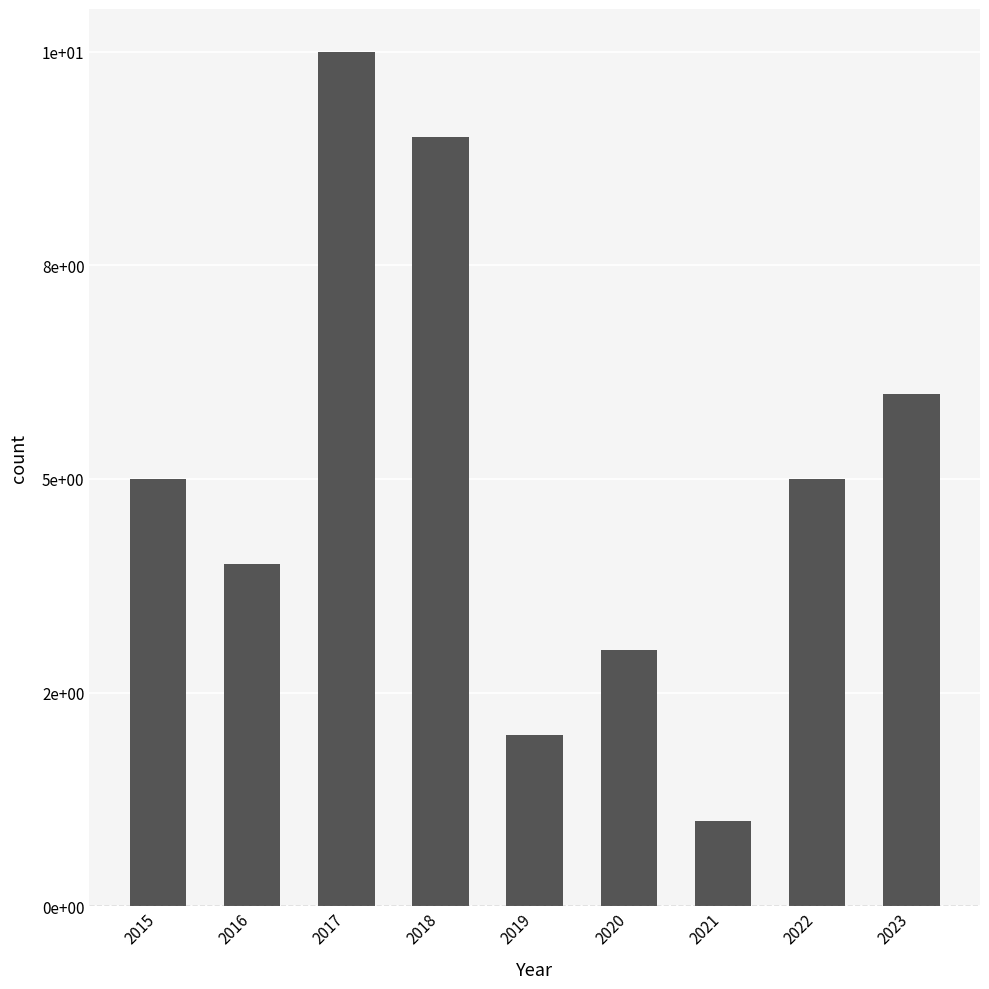

Reading left to right, list all the values displayed in this chart.

5	4	10	9	2	3	1	5	6